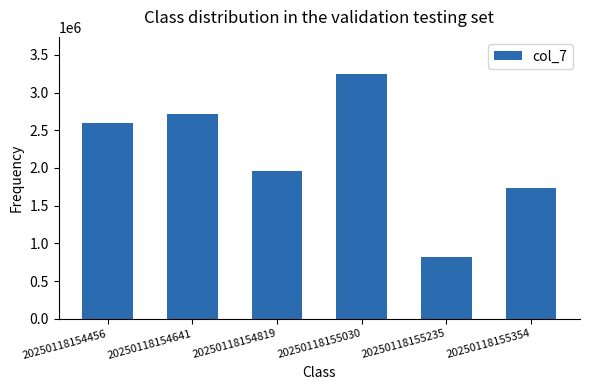

Are the bars horizontal?

No